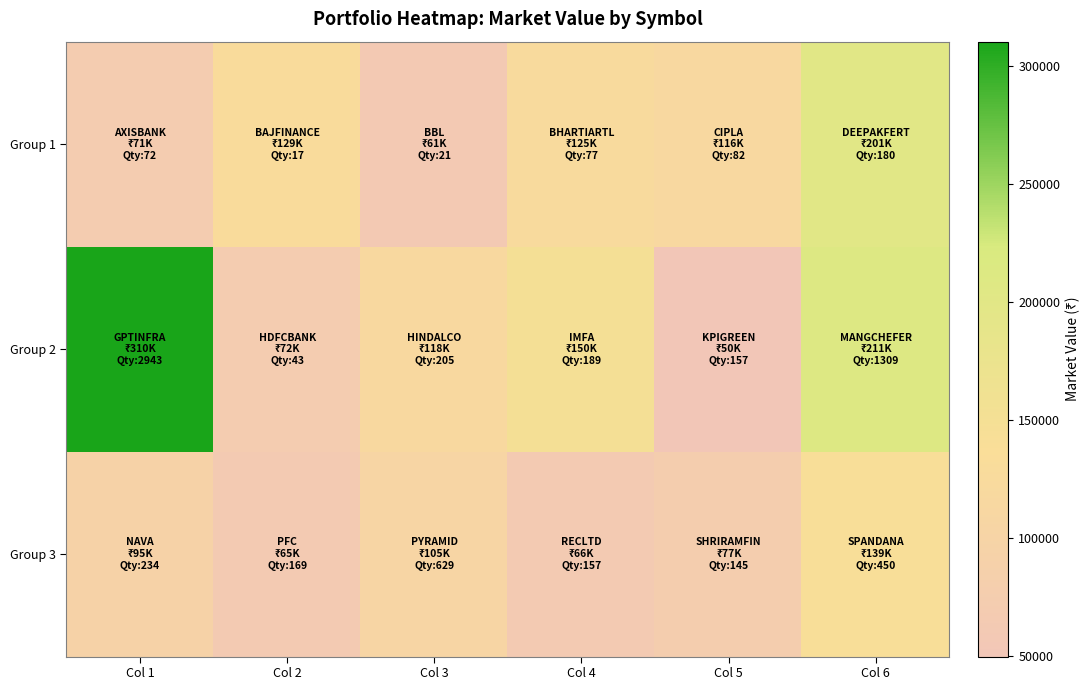

Reading left to right, extract all data points from this chart.

Group 1: Col 1=70833.6	Col 2=129311.4	Col 3=60881.1	Col 4=124612.9	Col 5=116485.1	Col 6=201366.0
Group 2: Col 1=310339.3	Col 2=71827.2	Col 3=117639.2	Col 4=149716.4	Col 5=49823.9	Col 6=210814.5
Group 3: Col 1=94851.9	Col 2=65293.2	Col 3=104759.9	Col 4=65885.1	Col 5=76864.5	Col 6=139455.0